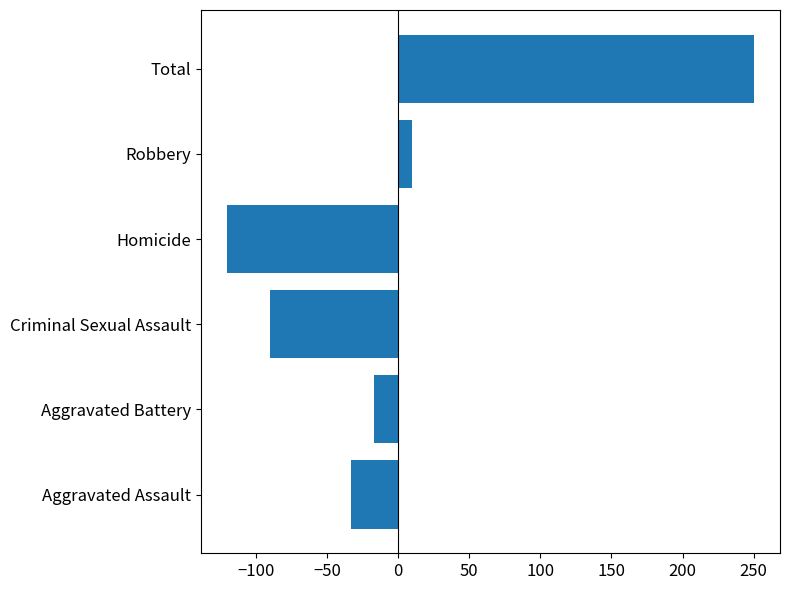

Between Total and Homicide, which is larger?

Total